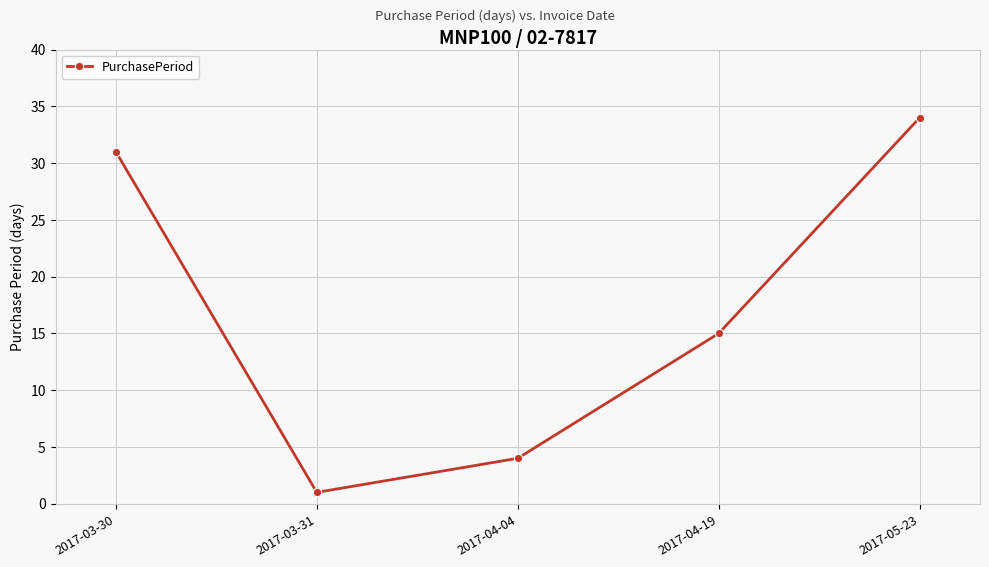

Reading left to right, what are all the values shown in this chart?

31	1	4	15	34